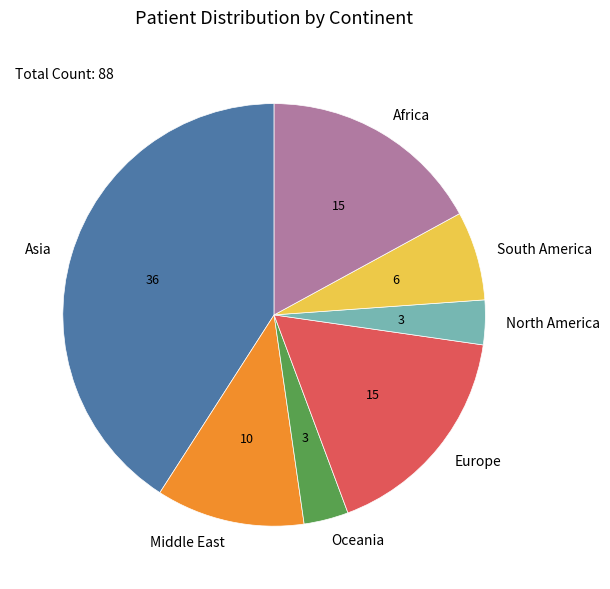

Does any single category account for the majority?

No